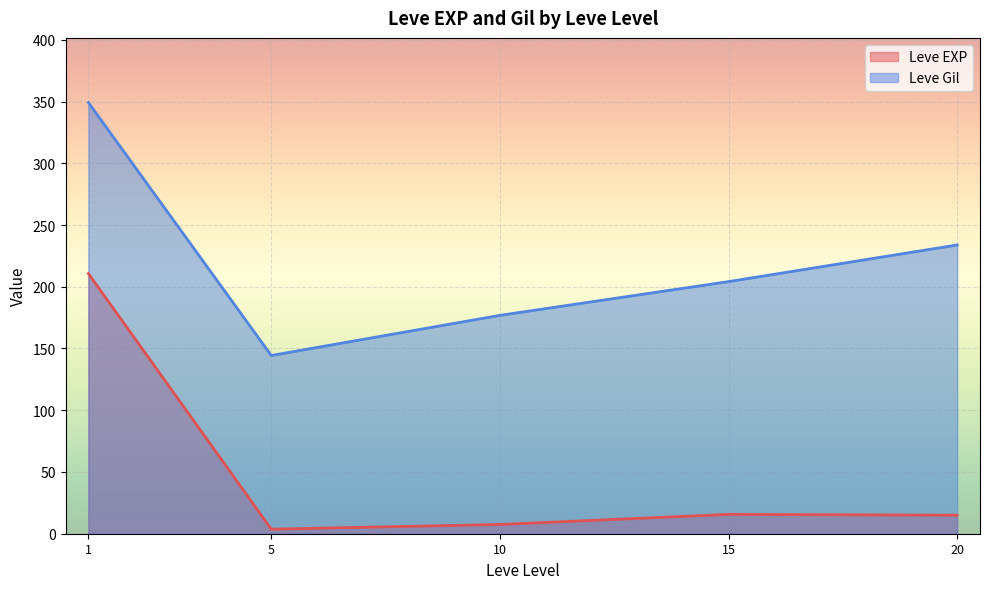

What is the total value across all series at 20?

248.8